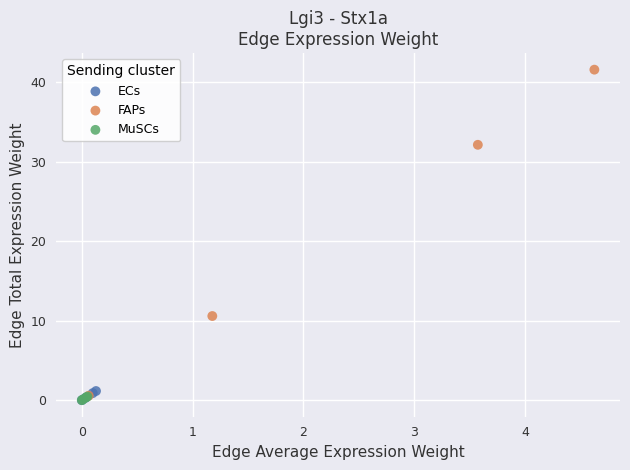

Which series has the widest spread of Y values?

FAPs